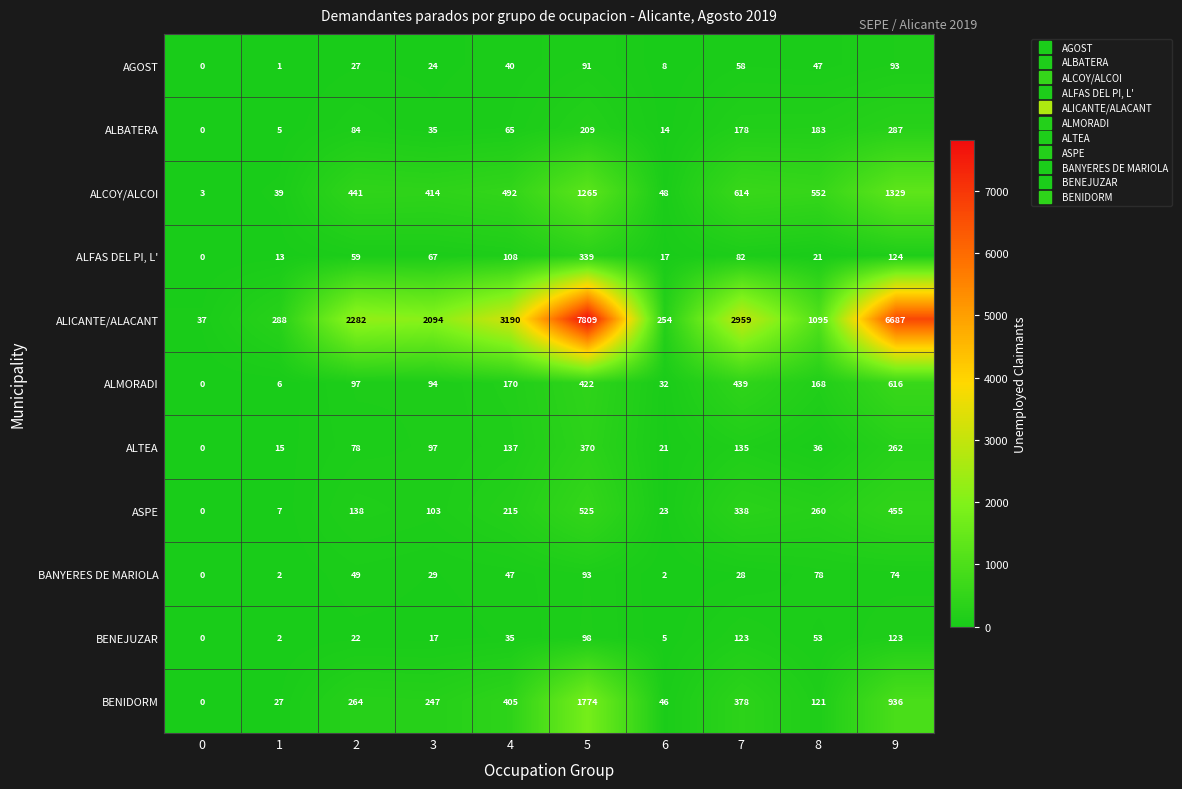

How many distinct data groups are displayed?

11